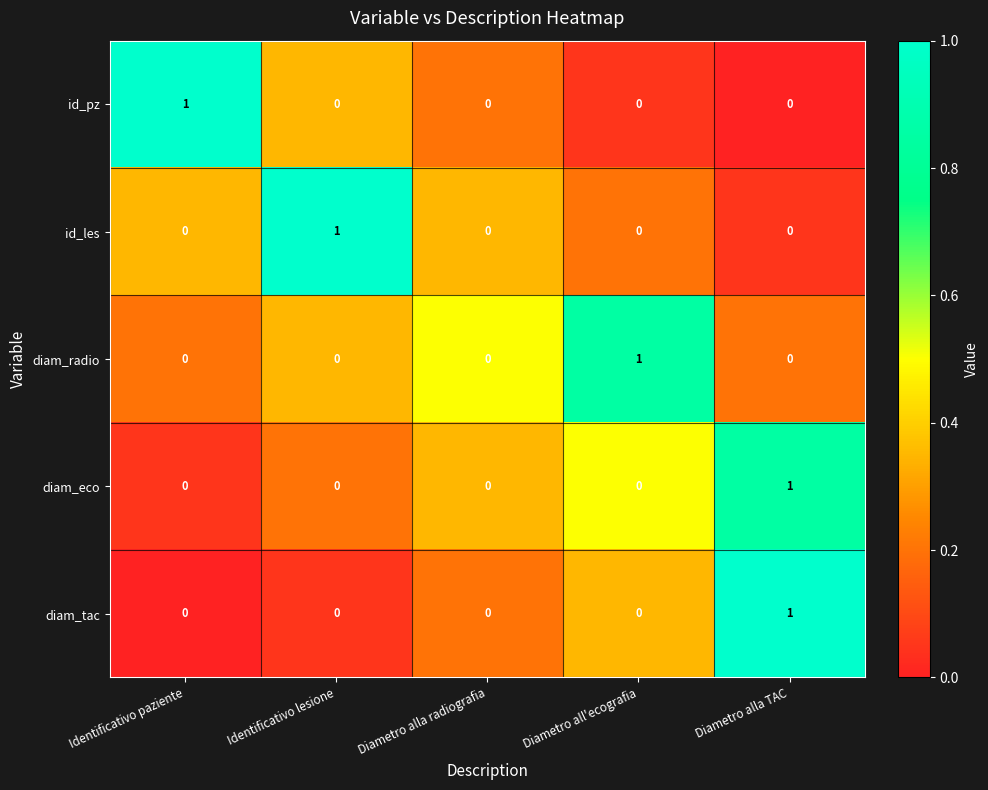

True or false: diam_tac has a value of 0 at Identificativo paziente.

True